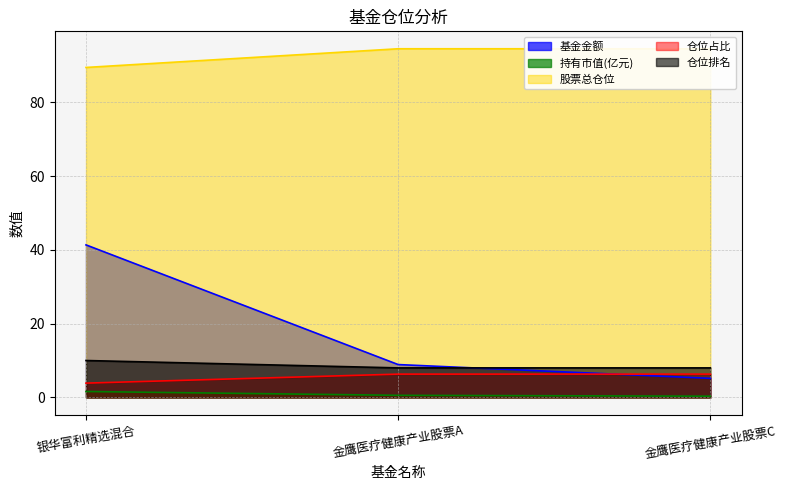

At which label is 基金金额 closest to 23?

金鹰医疗健康产业股票A